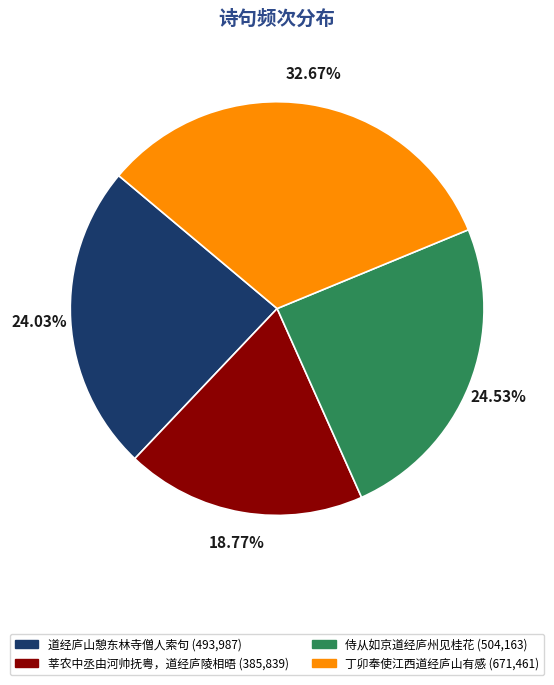

What percentage is the 道经庐山憩东林寺僧人索句 slice, to the nearest percent?

24%